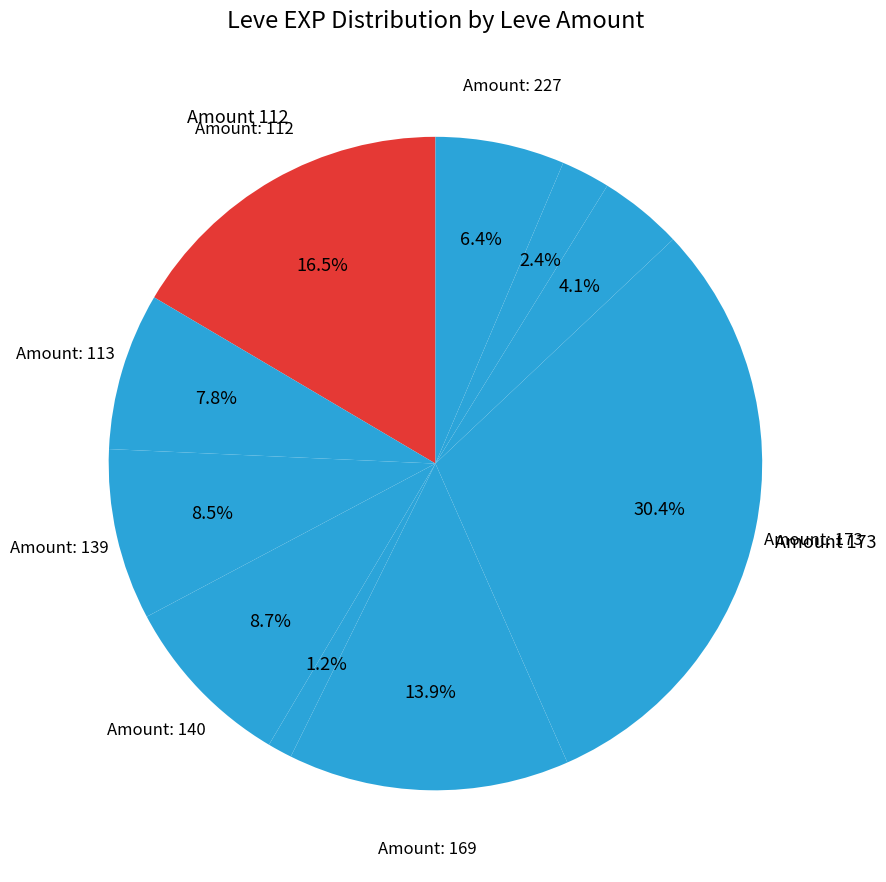

How many slices are in this pie chart?

10